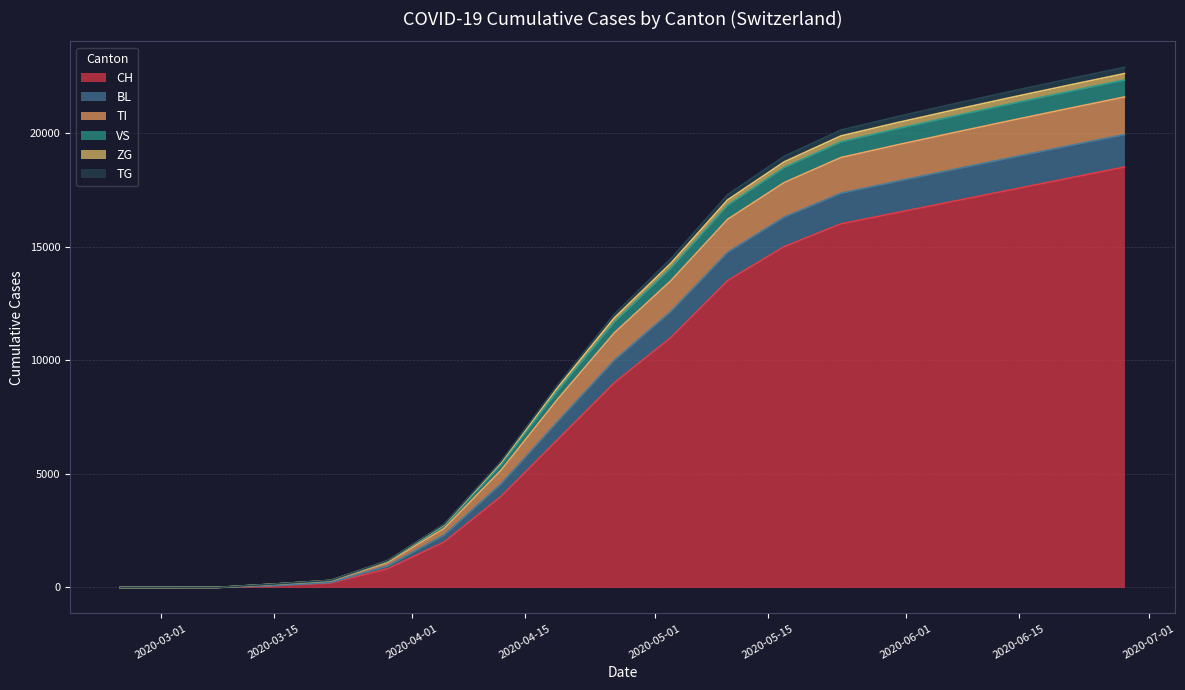

How many values in CH are above zero?

17